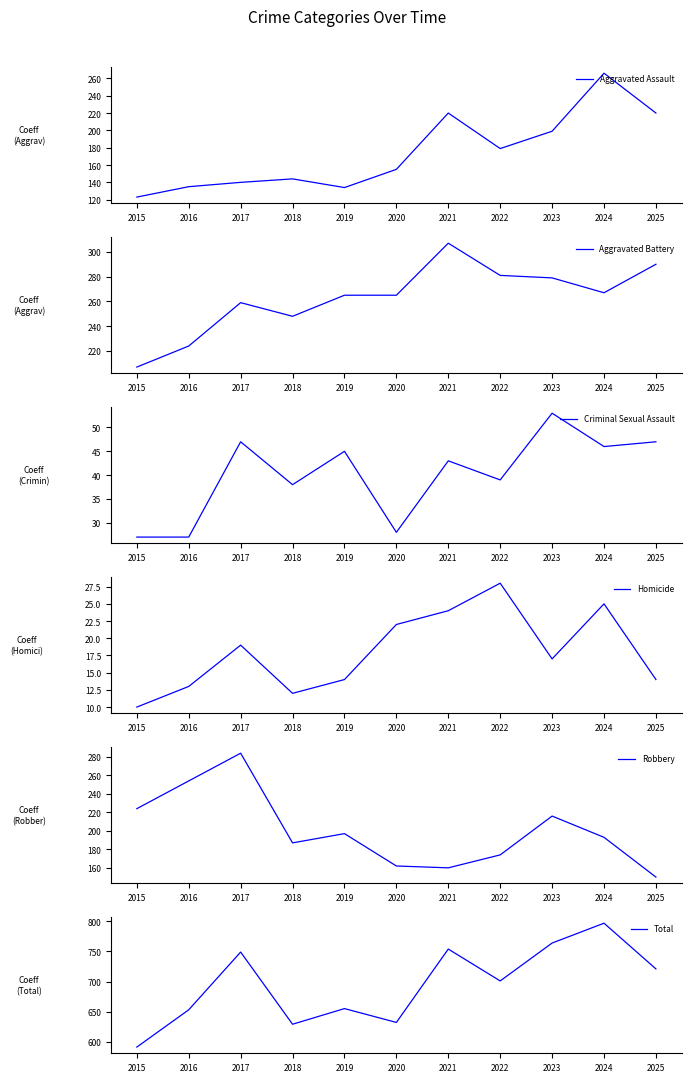

Is it true that Criminal Sexual Assault equals 17 at 2017?

False